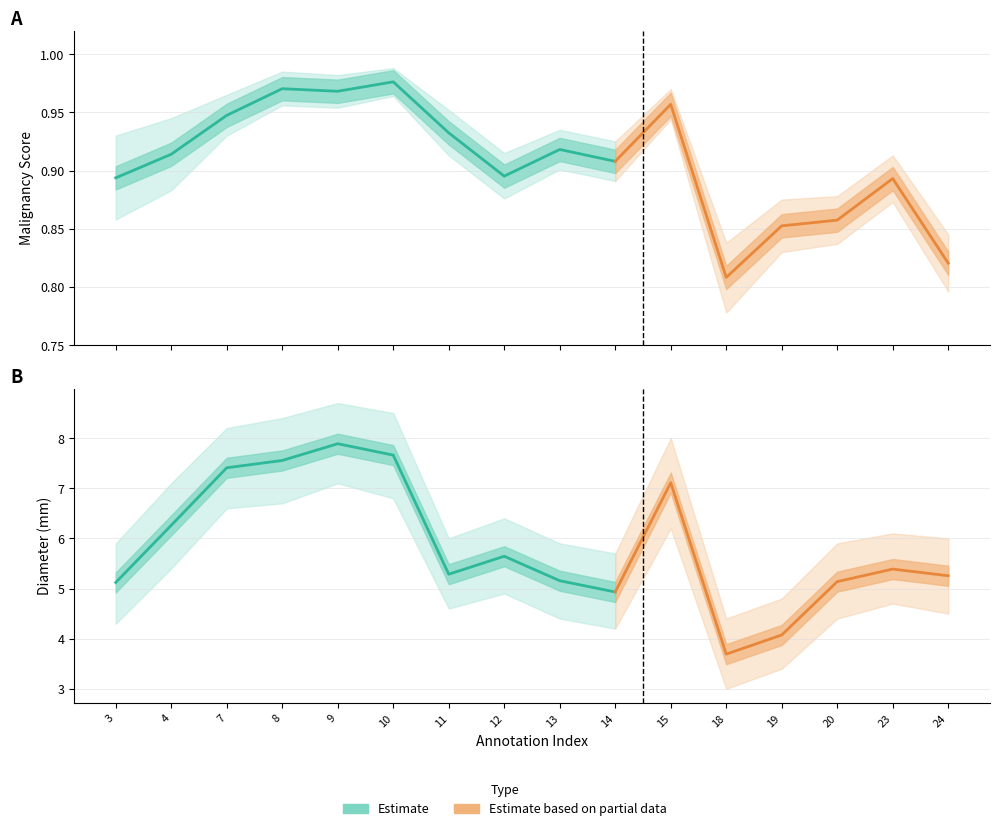

True or false: malscore and diameter_mm cross at least once.

False